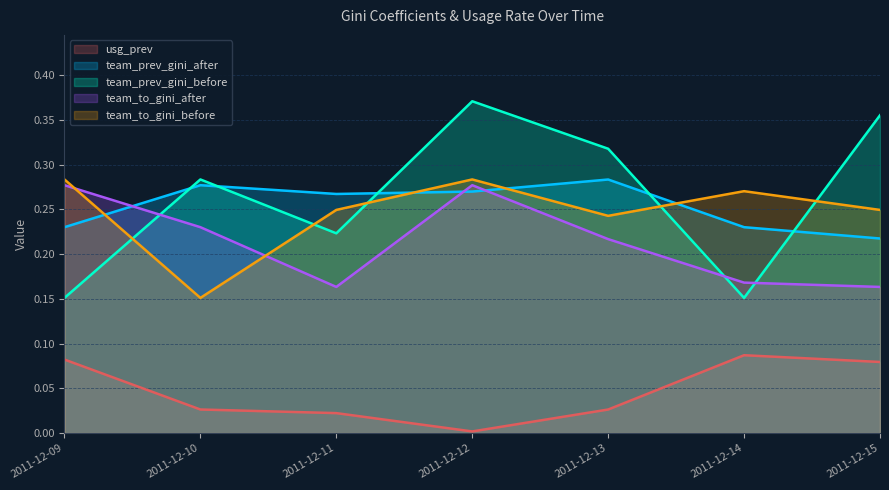

What is the approximate value of team_prev_gini_before at 2011-12-13?

0.3